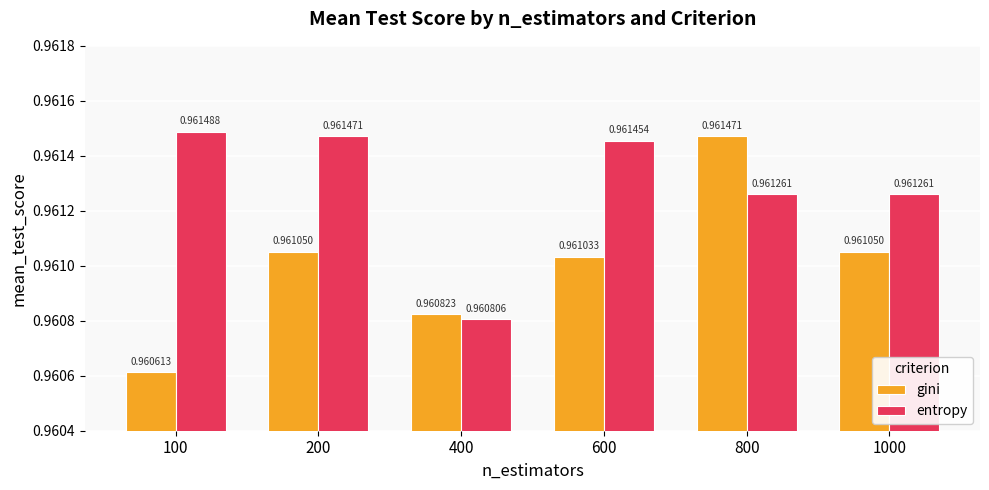

At which category does the chart reach its minimum across all series?

100